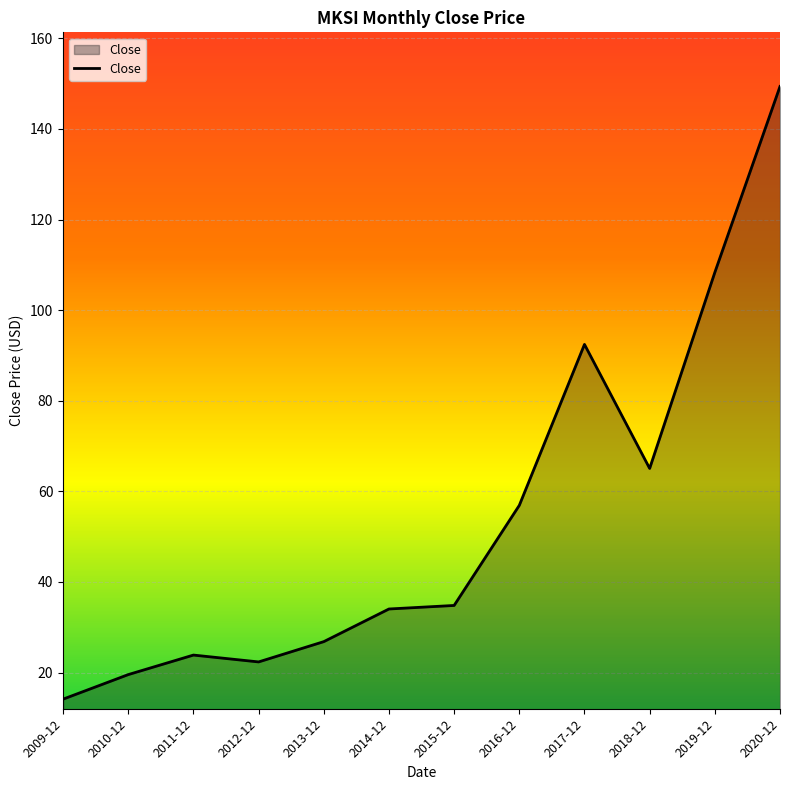

What is the difference between the values at 2014-12 and 2012-12?

11.7